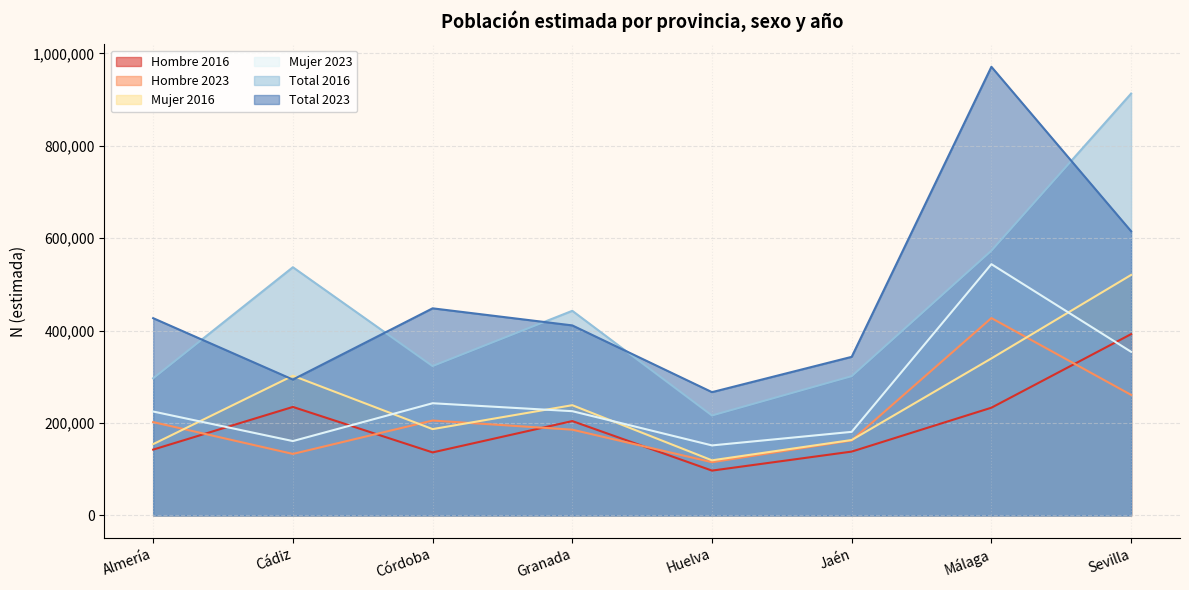

Between Málaga and Almería, which is larger?

Málaga